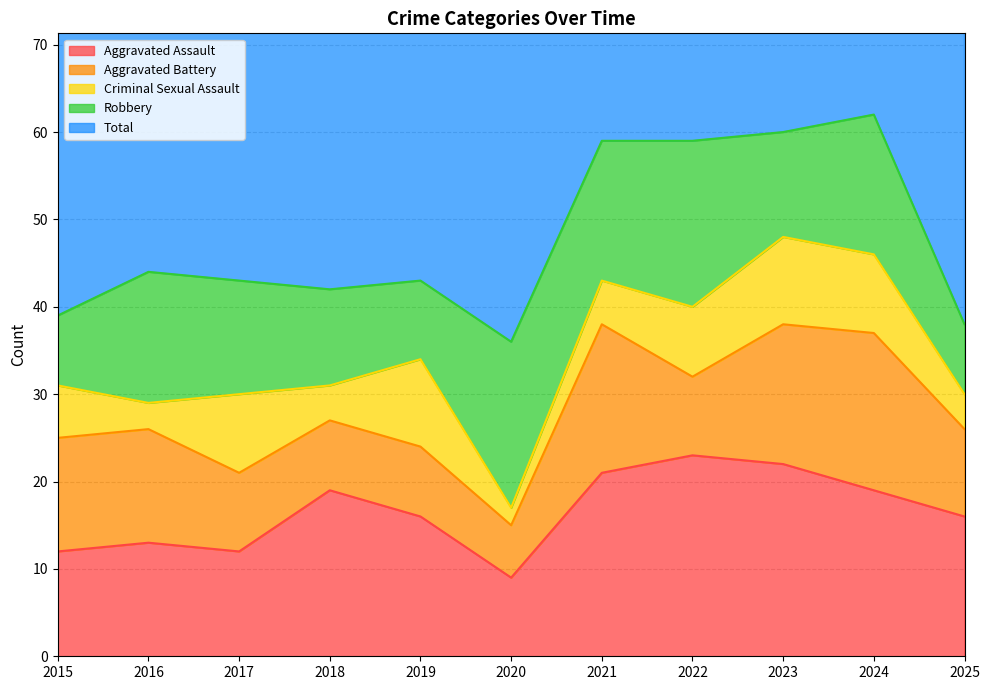

How many data points in Aggravated Battery are less than 10?

5